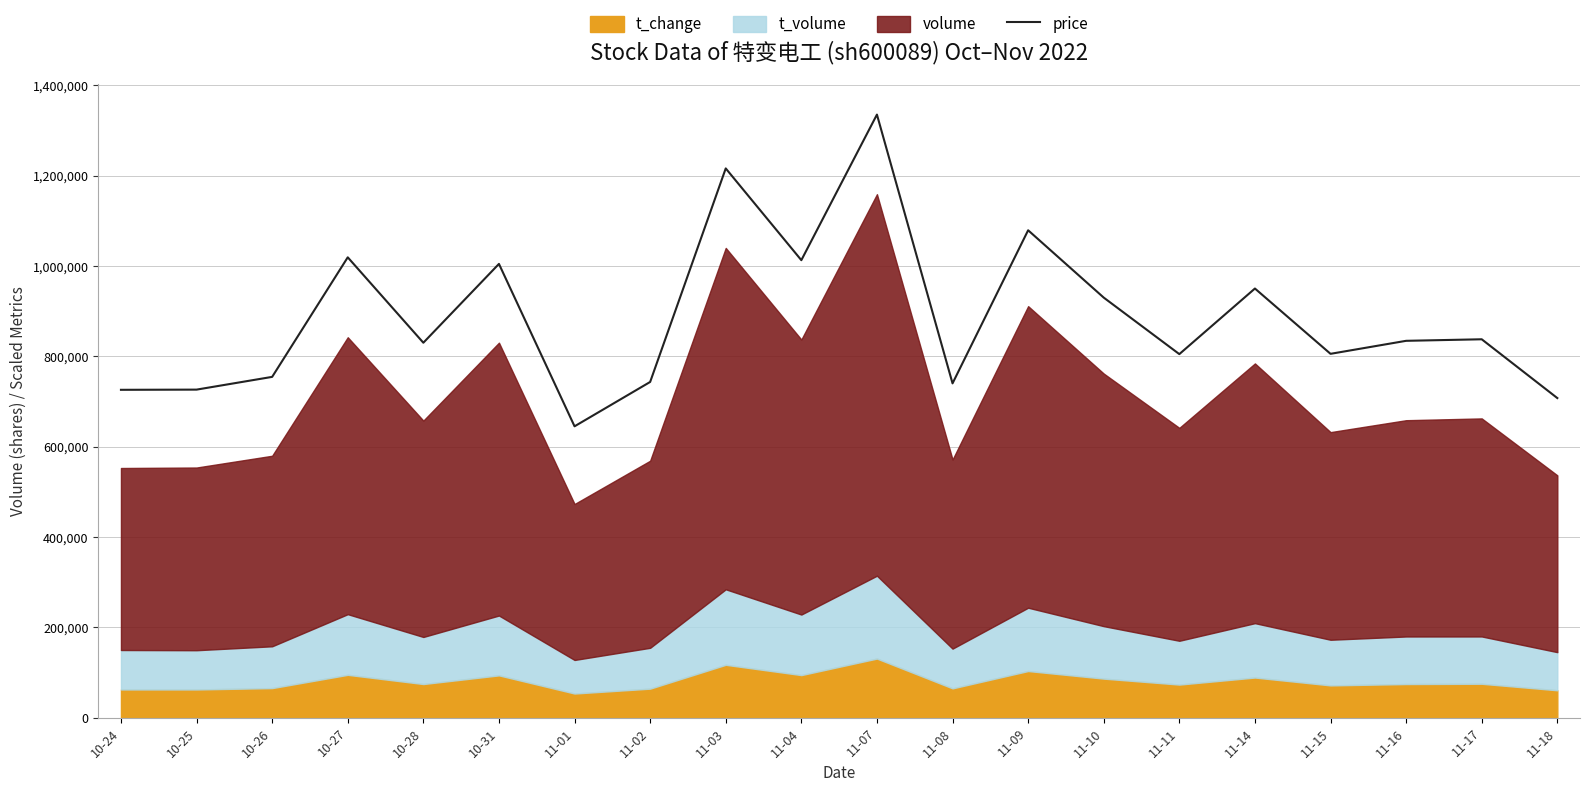

Reading right to left, what are all the values shown in this chart?

11-18=707477	11-17=837627	11-16=834219	11-15=805432	11-14=950003	11-11=804765	11-10=929890	11-09=1078957	11-08=740008	11-07=1335053	11-04=1012753	11-03=1215898	11-02=743148	11-01=644947	10-31=1004510	10-28=829992	10-27=1019079	10-26=754391	10-25=726182	10-24=725754